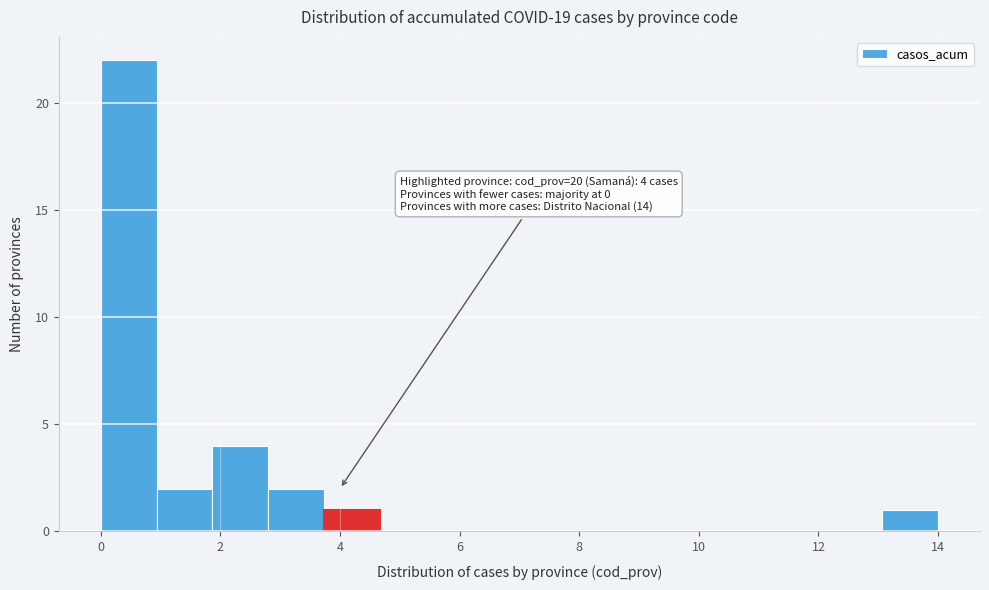

Which range on the x-axis has the tallest bar?

0.0 to 1.0